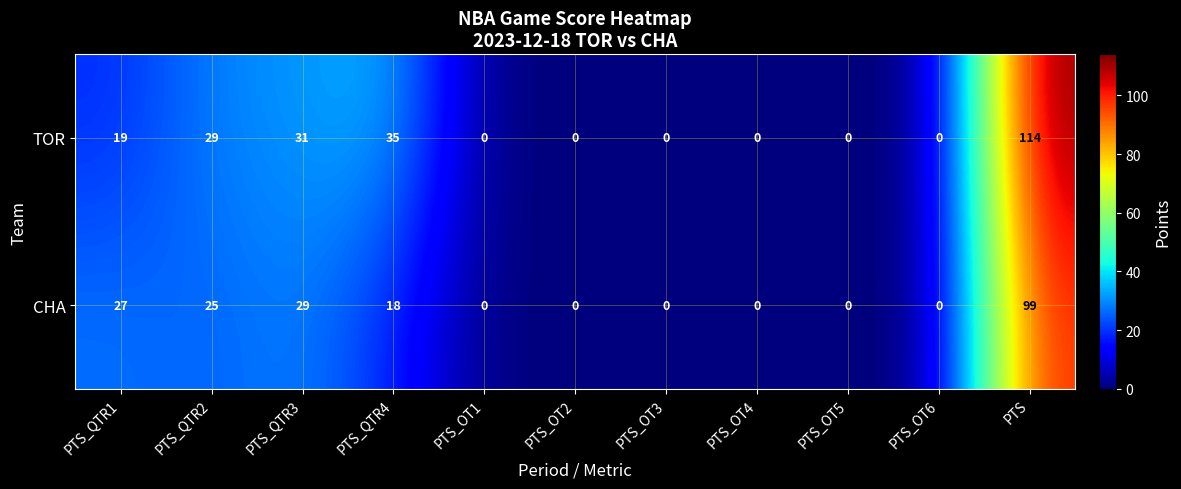

Read the TOR value at PTS_QTR4, to the nearest 50.

50